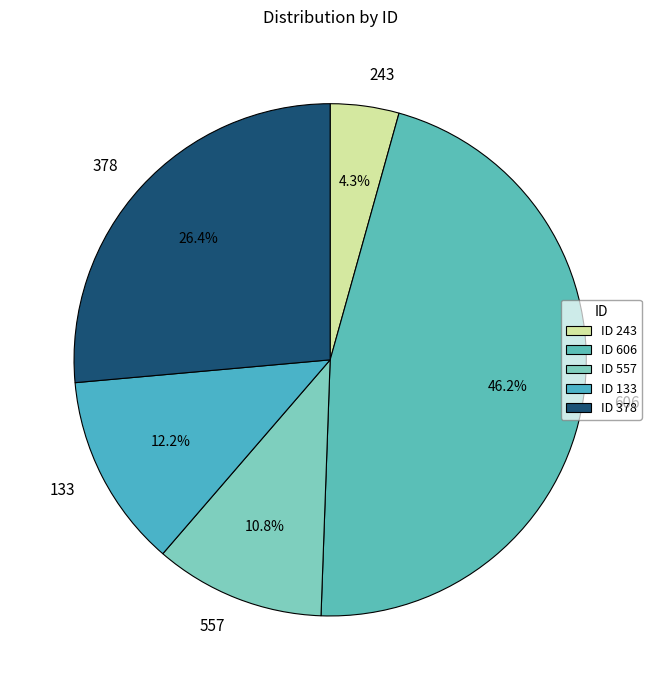

Which category has the smallest portion of the pie?

243